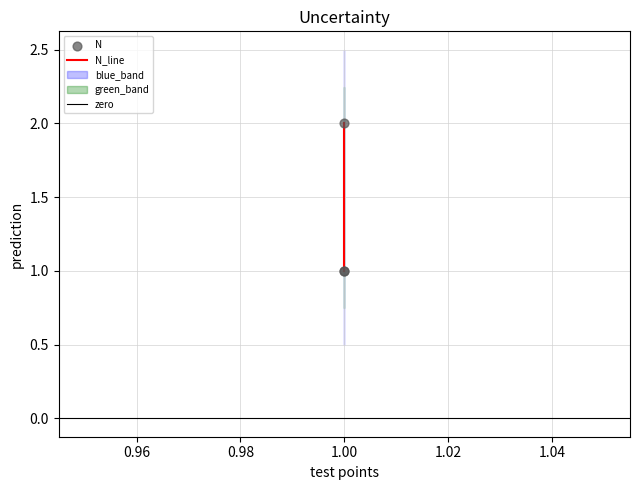

Approximately how many times larger is the value at 1 compared to 1?

1.0